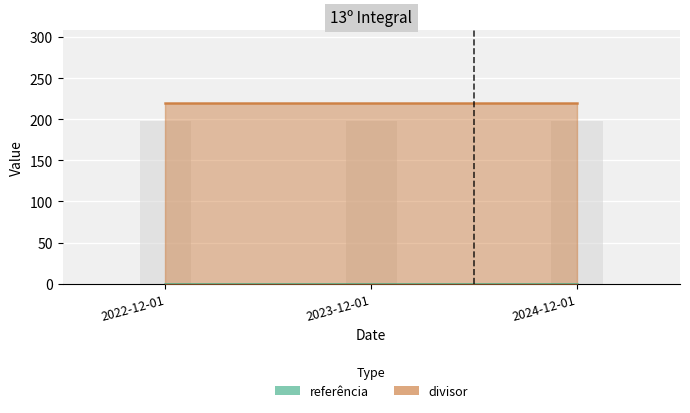

Is the value of divisor at 2022-12-01 greater than the value of referência at 2024-12-01?

Yes